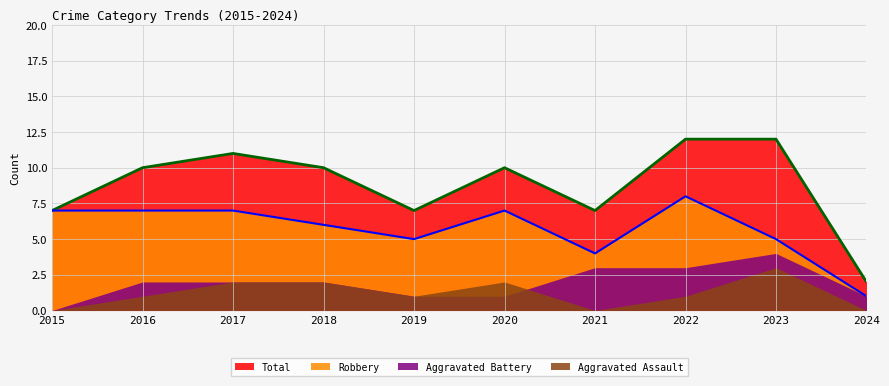

Which category has the highest value in the Robbery series?

2022